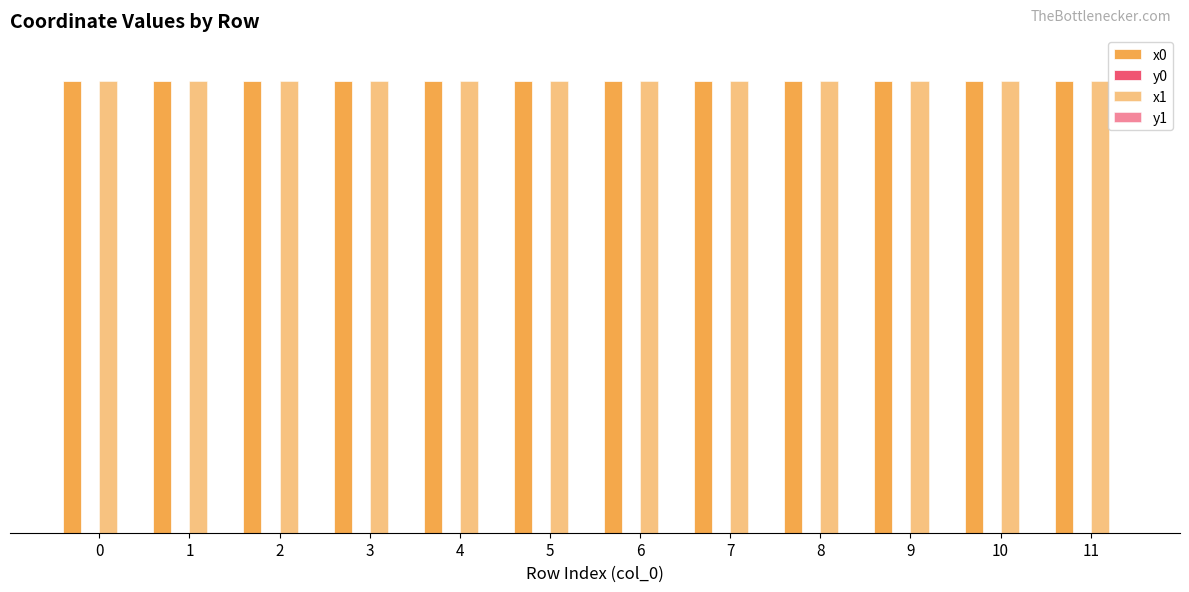

Which has a higher value, 4 or 9?

4